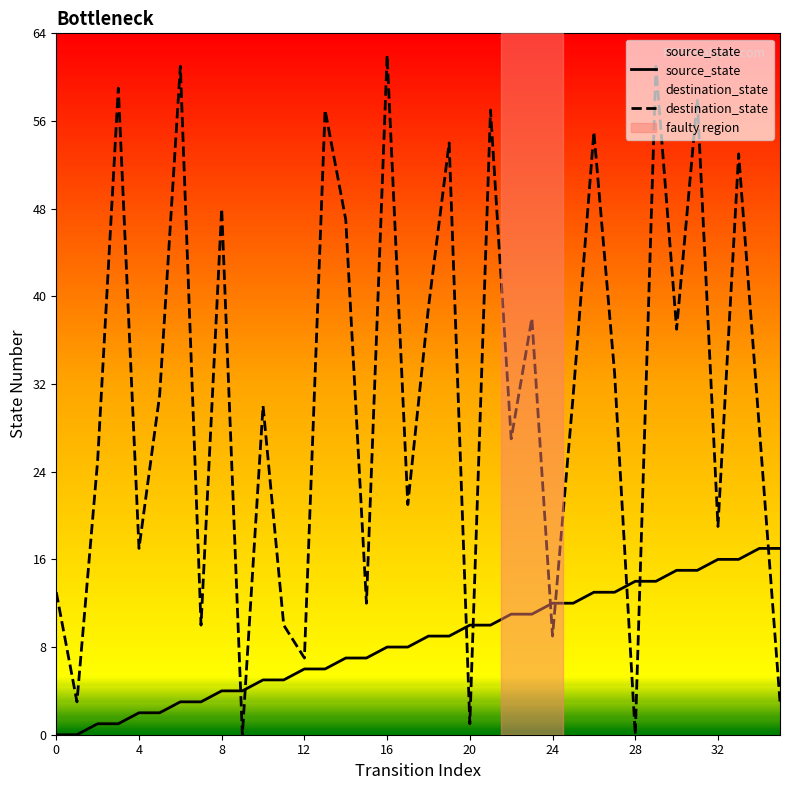

What is the difference between the maximum and minimum values in the source_state series?

17